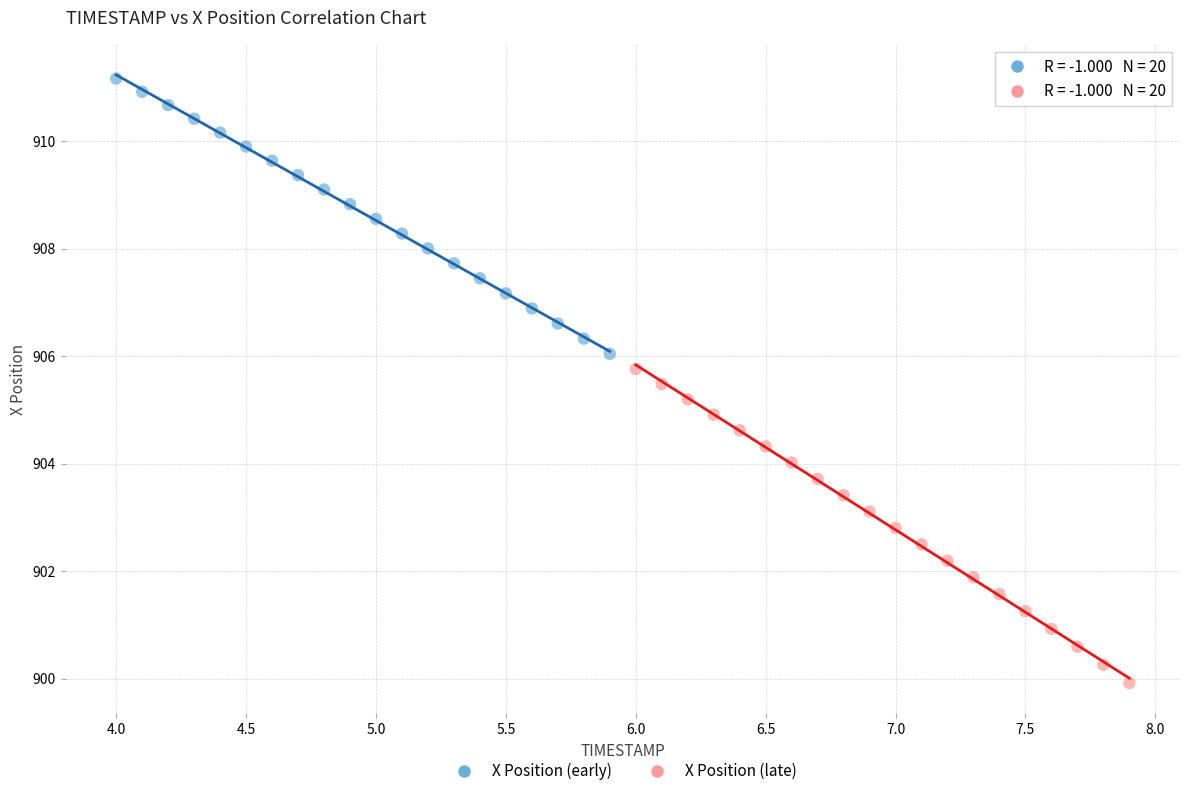

Which series reaches the maximum Y coordinate?

X Position (early)